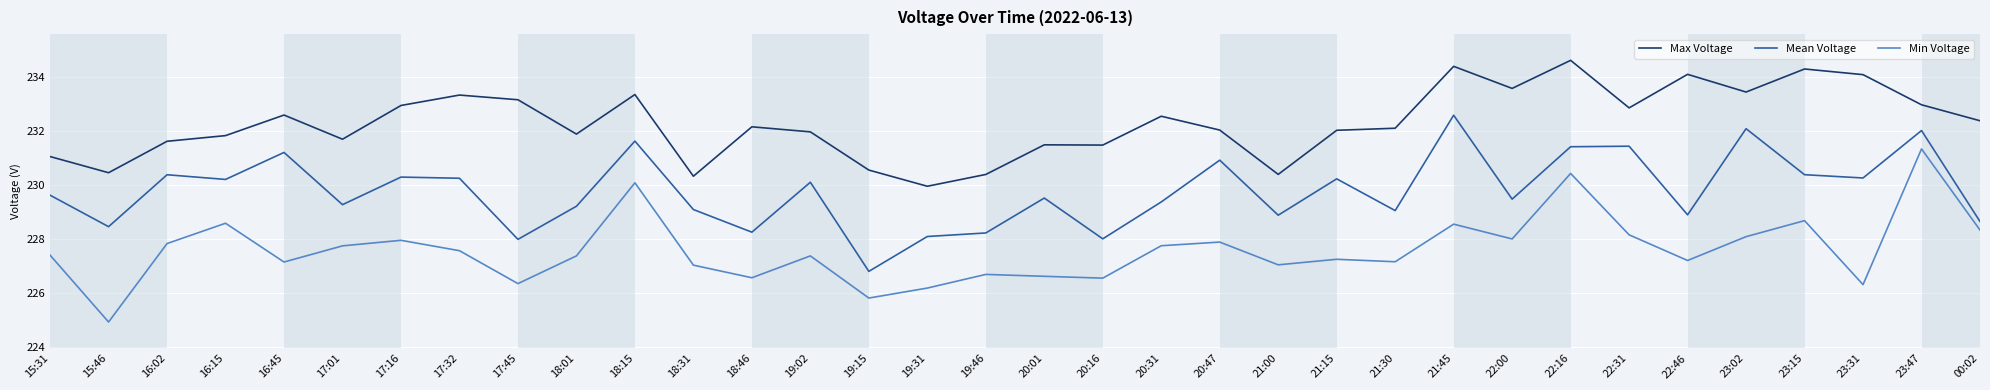

True or false: Min Voltage has a value of 148.6 at 15:31.

False